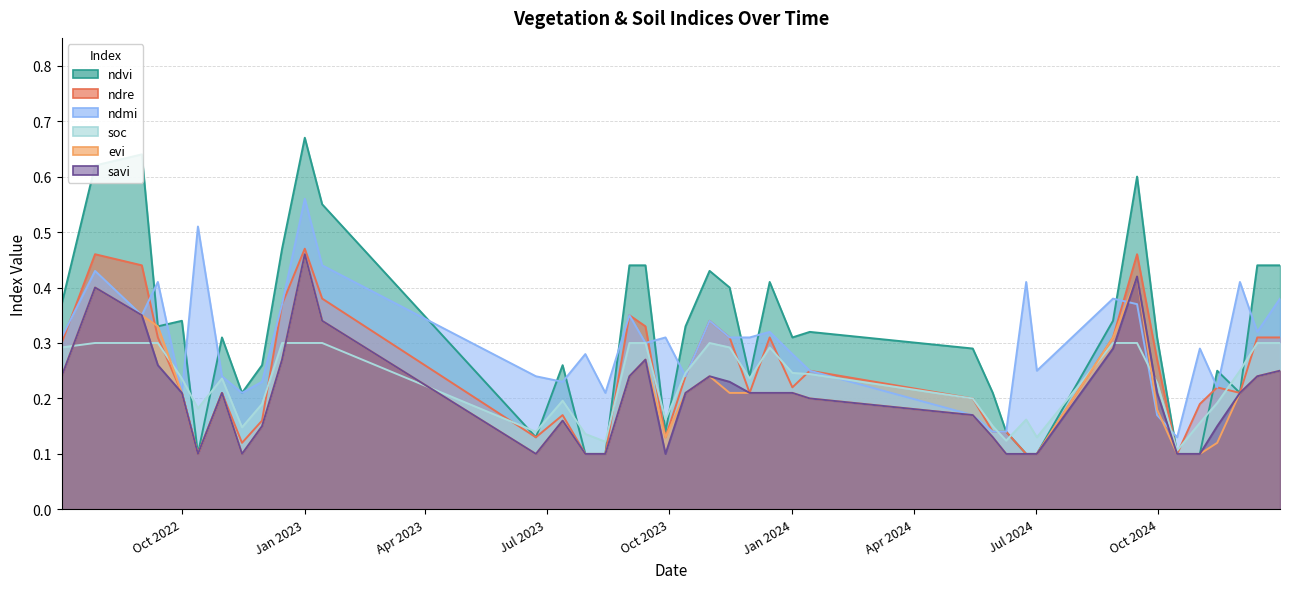

Which series ends up on top after the final intersection of evi and soc?

soc